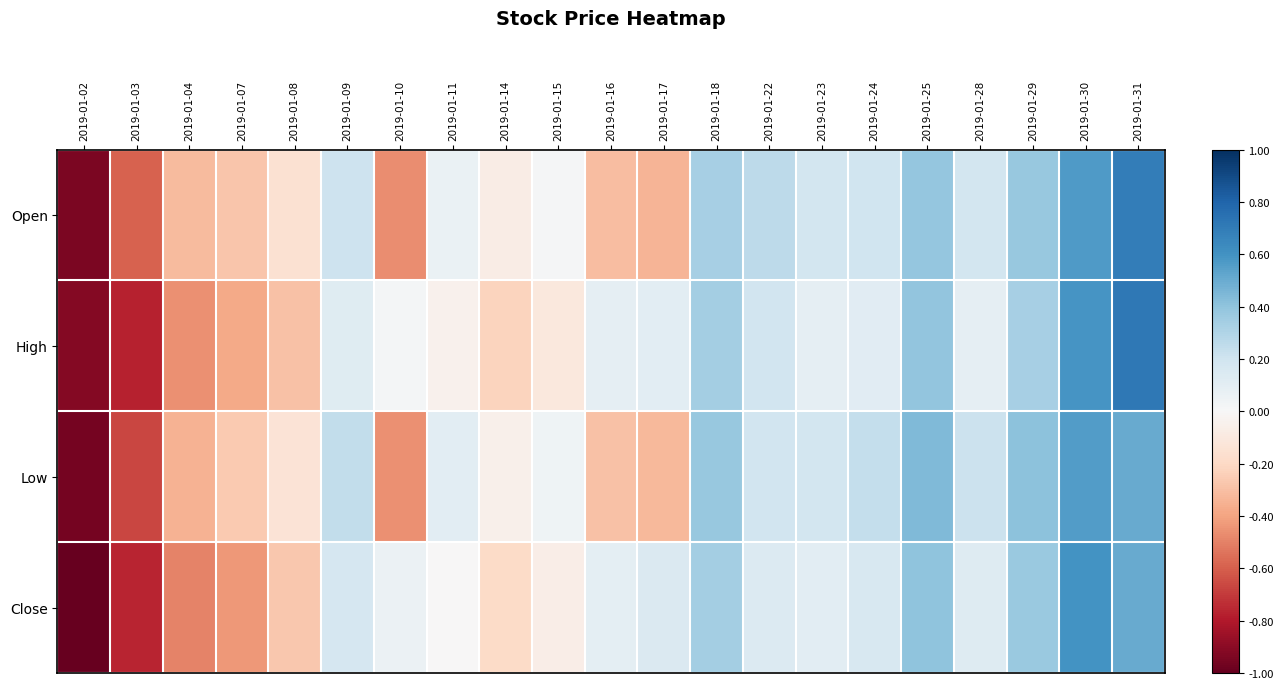

Reading left to right, list all the values displayed in this chart.

Open: 2019-01-02=-2.4	2019-01-03=-1.5	2019-01-04=-0.8	2019-01-07=-0.7	2019-01-08=-0.4	2019-01-09=0.5	2019-01-10=-1.2	2019-01-11=0.2	2019-01-14=-0.2	2019-01-15=0.0	2019-01-16=-0.8	2019-01-17=-0.9	2019-01-18=0.8	2019-01-22=0.7	2019-01-23=0.5	2019-01-24=0.5	2019-01-25=1.0	2019-01-28=0.5	2019-01-29=1.0	2019-01-30=1.4	2019-01-31=1.7
High: 2019-01-02=-2.3	2019-01-03=-1.9	2019-01-04=-1.2	2019-01-07=-1.0	2019-01-08=-0.7	2019-01-09=0.3	2019-01-10=0.0	2019-01-11=-0.1	2019-01-14=-0.6	2019-01-15=-0.3	2019-01-16=0.2	2019-01-17=0.3	2019-01-18=0.9	2019-01-22=0.5	2019-01-23=0.2	2019-01-24=0.3	2019-01-25=1.0	2019-01-28=0.2	2019-01-29=0.8	2019-01-30=1.5	2019-01-31=1.8
Low: 2019-01-02=-2.4	2019-01-03=-1.7	2019-01-04=-0.9	2019-01-07=-0.7	2019-01-08=-0.3	2019-01-09=0.6	2019-01-10=-1.2	2019-01-11=0.3	2019-01-14=-0.1	2019-01-15=0.1	2019-01-16=-0.7	2019-01-17=-0.8	2019-01-18=1.0	2019-01-22=0.5	2019-01-23=0.5	2019-01-24=0.6	2019-01-25=1.1	2019-01-28=0.5	2019-01-29=1.0	2019-01-30=1.4	2019-01-31=1.3
Close: 2019-01-02=-2.5	2019-01-03=-1.9	2019-01-04=-1.2	2019-01-07=-1.1	2019-01-08=-0.7	2019-01-09=0.4	2019-01-10=0.2	2019-01-11=-0.0	2019-01-14=-0.5	2019-01-15=-0.2	2019-01-16=0.3	2019-01-17=0.4	2019-01-18=0.9	2019-01-22=0.4	2019-01-23=0.3	2019-01-24=0.4	2019-01-25=1.0	2019-01-28=0.3	2019-01-29=0.9	2019-01-30=1.5	2019-01-31=1.3